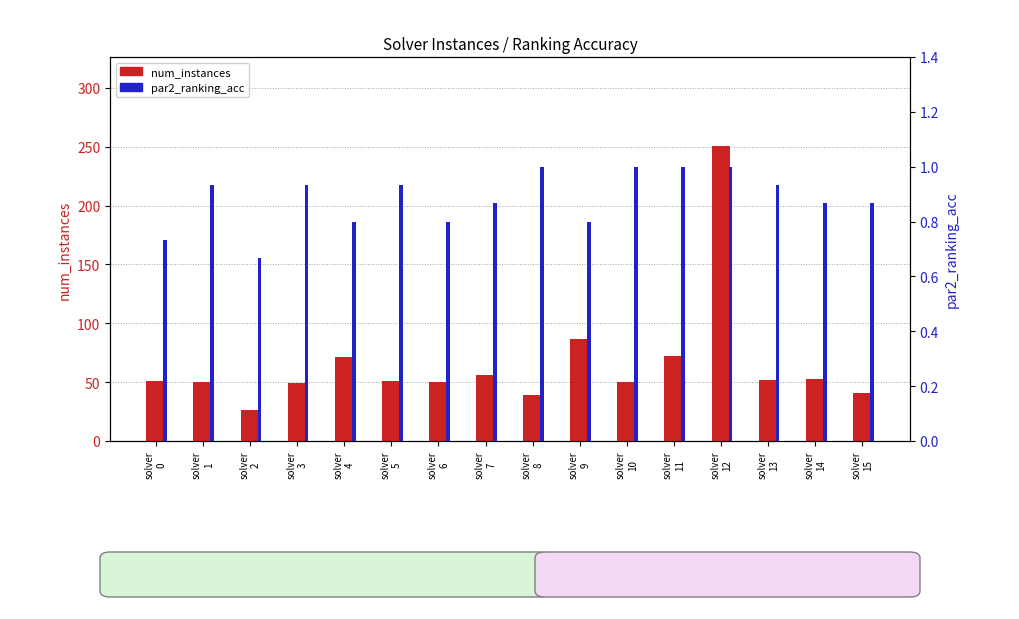

What is the value of the num_instances bar at the 12th from the left?

72.0